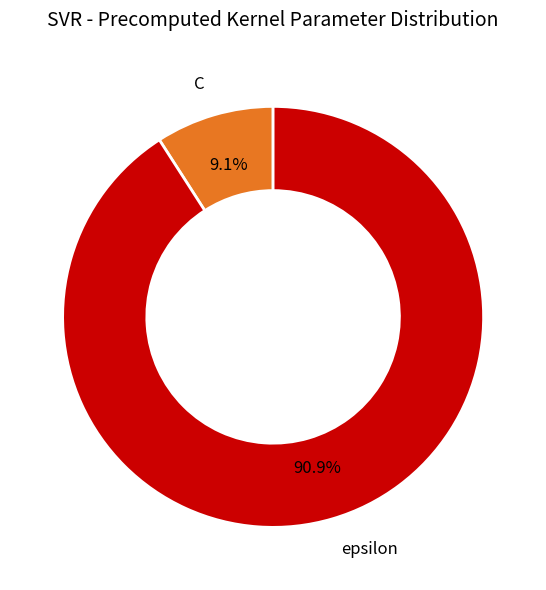

True or false: epsilon accounts for 99% of the total.

False